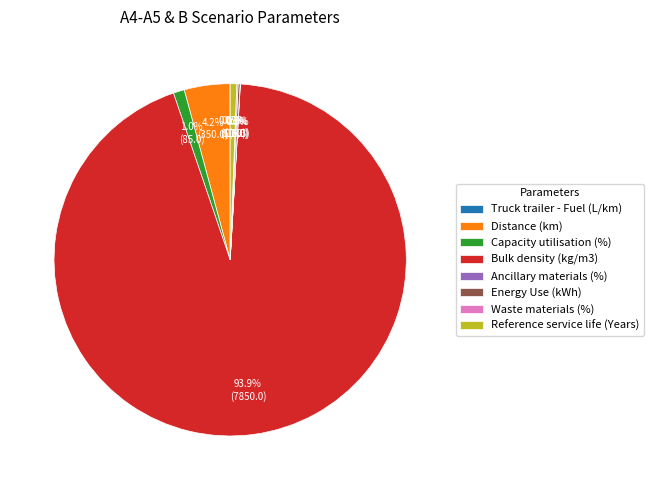

Which slice represents more than half of the pie?

Bulk density (kg/m3)